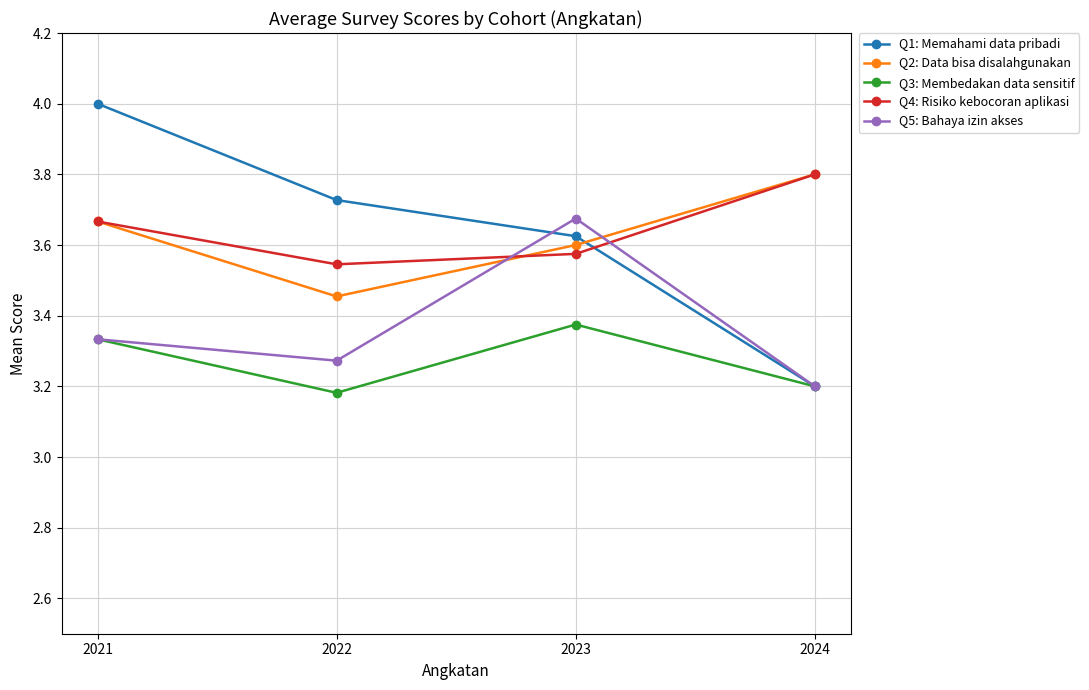

Is this an area chart (filled region under the line)?

No